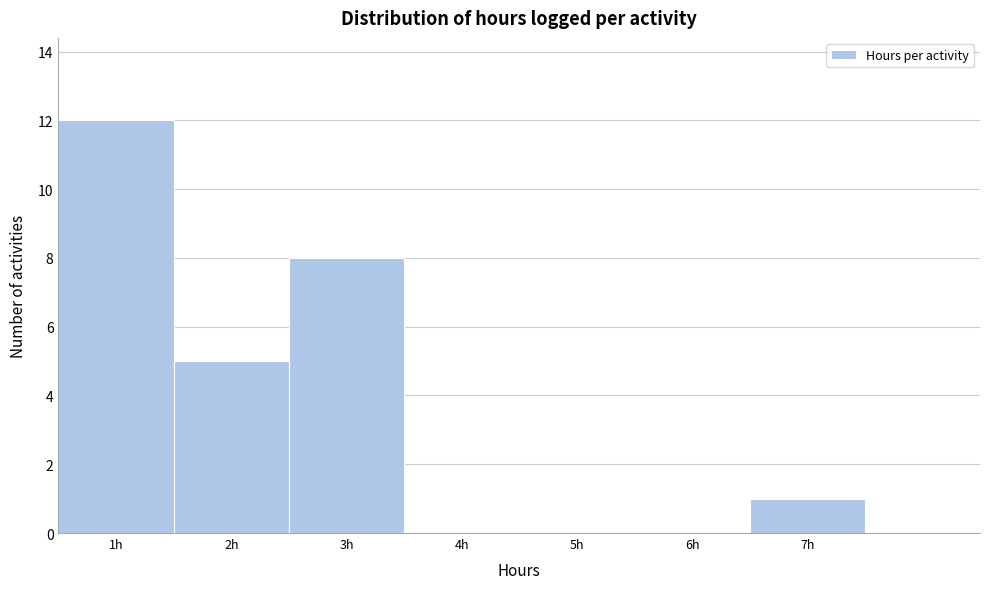

Reading left to right, list every bar in this chart as the range it spans on the x-axis followed by its height. The values are not printed on the chart, so give them approximately, as read against the axis.

0.5 to 1.5: 12
1.5 to 2.5: 5
2.5 to 3.5: 8
3.5 to 4.5: 0
4.5 to 5.5: 0
5.5 to 6.5: 0
6.5 to 7.5: 1